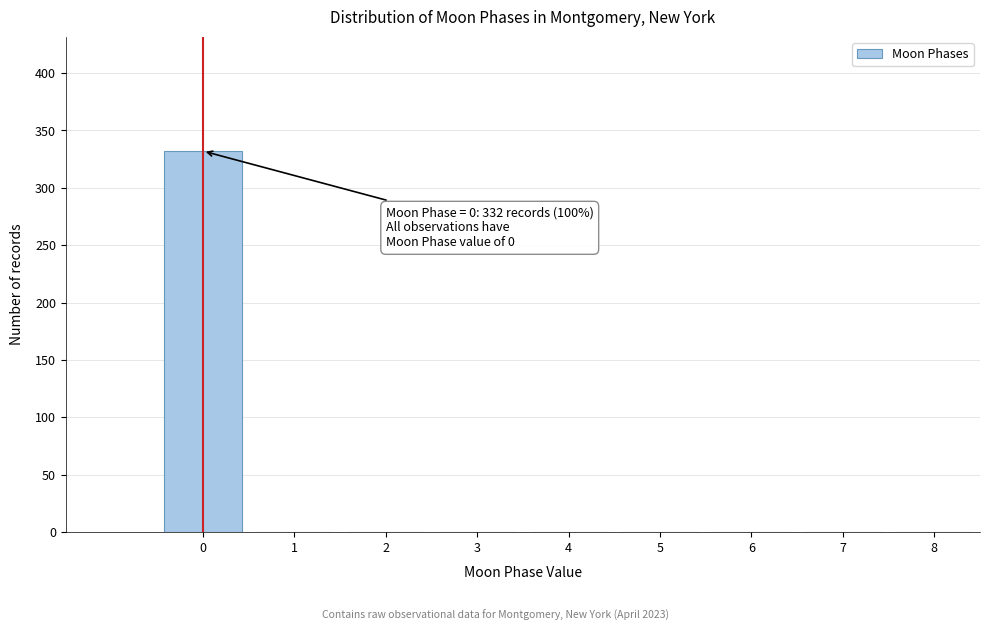

Which range on the x-axis has the tallest bar?

-0.5 to 0.5